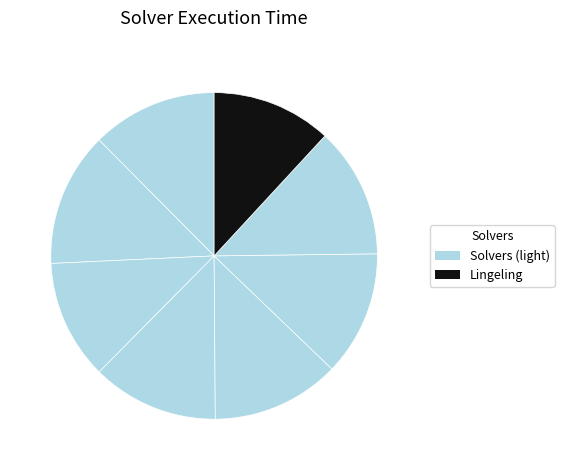

Does any single category account for the majority?

No